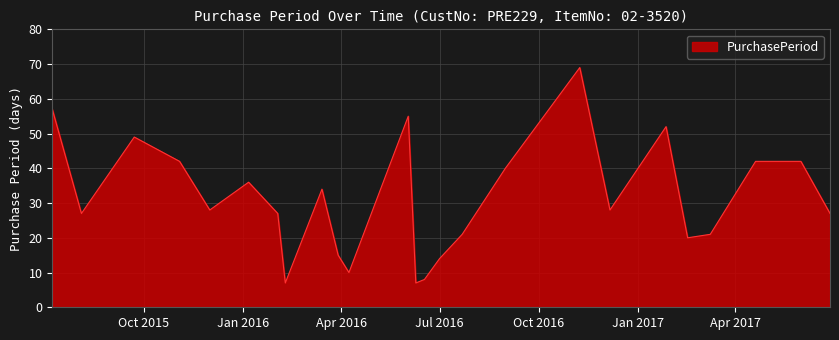

True or false: there are more than 2 points higher than both neighbors.

True